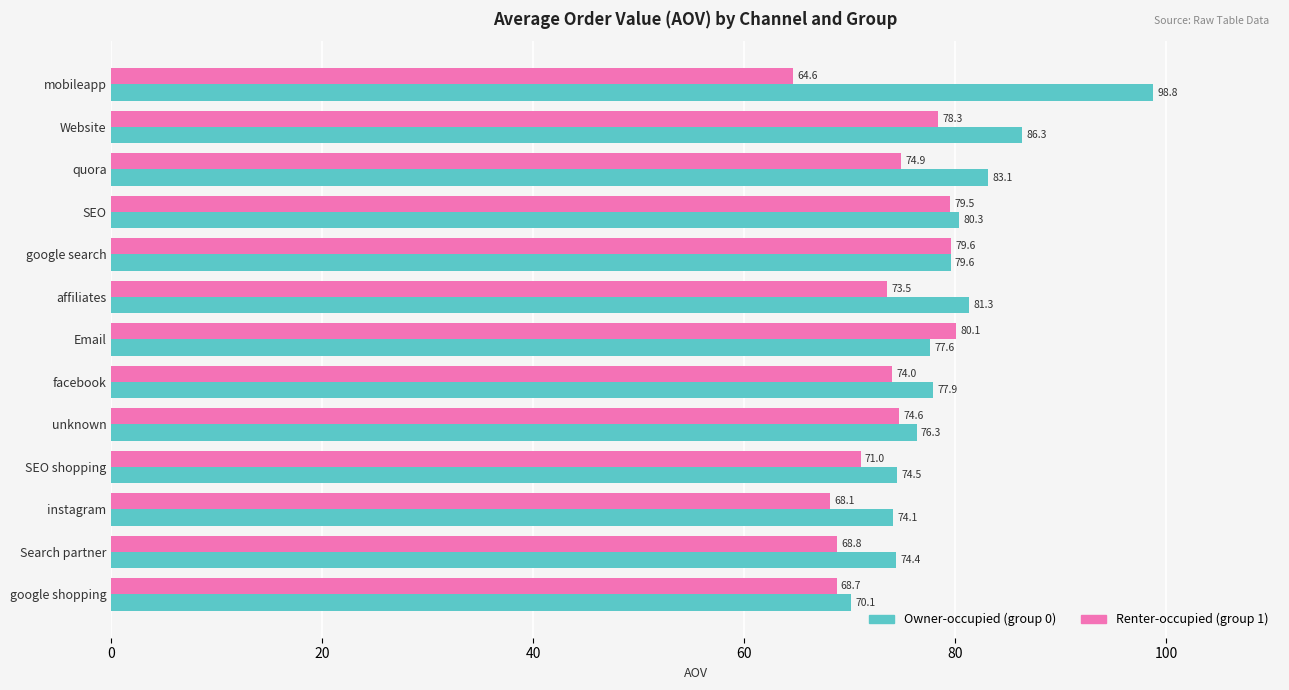

What is the approximate value of Owner-occupied (group 0) at quora?

83.1